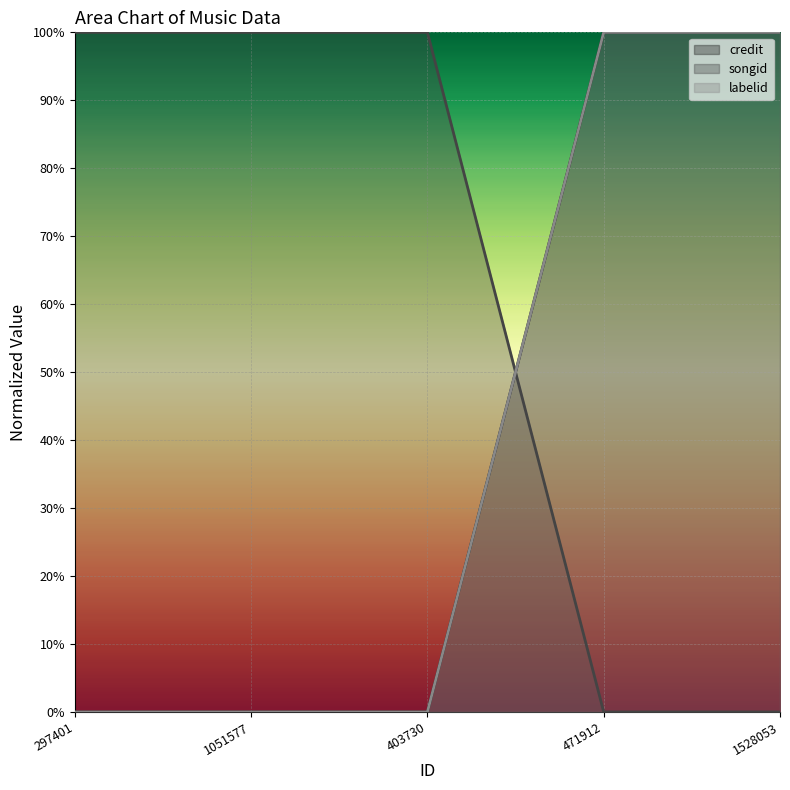

Is the value of songid at 403730 greater than the value of labelid at 403730?

Yes